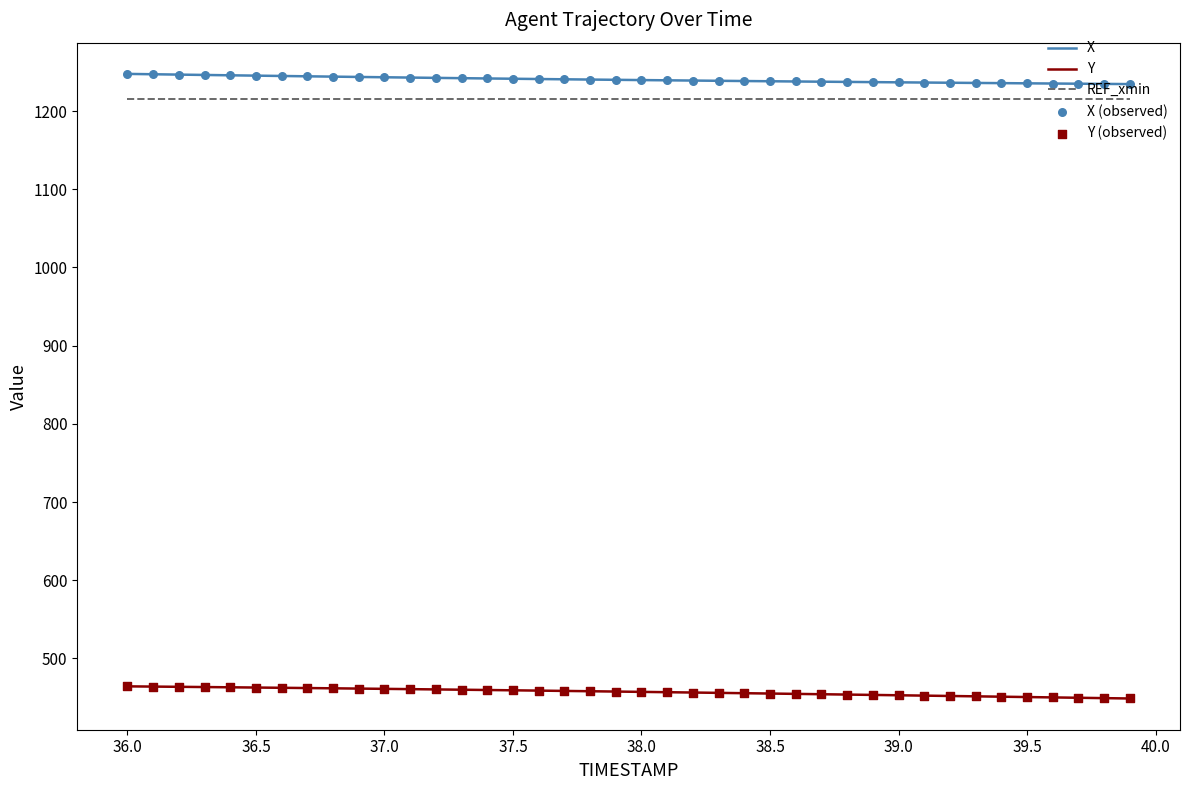

True or false: X and Y cross at least once.

False